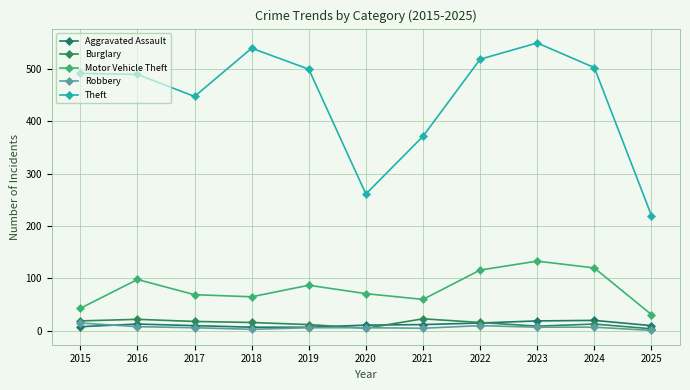

Which category has the highest value across all series?

2023